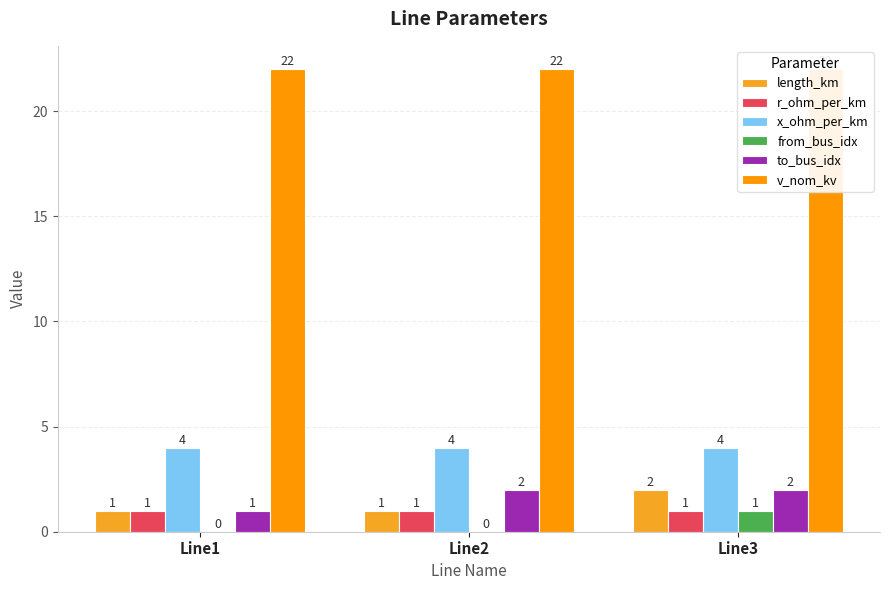

Between Line2 and Line3, which series saw the biggest shift?

length_km